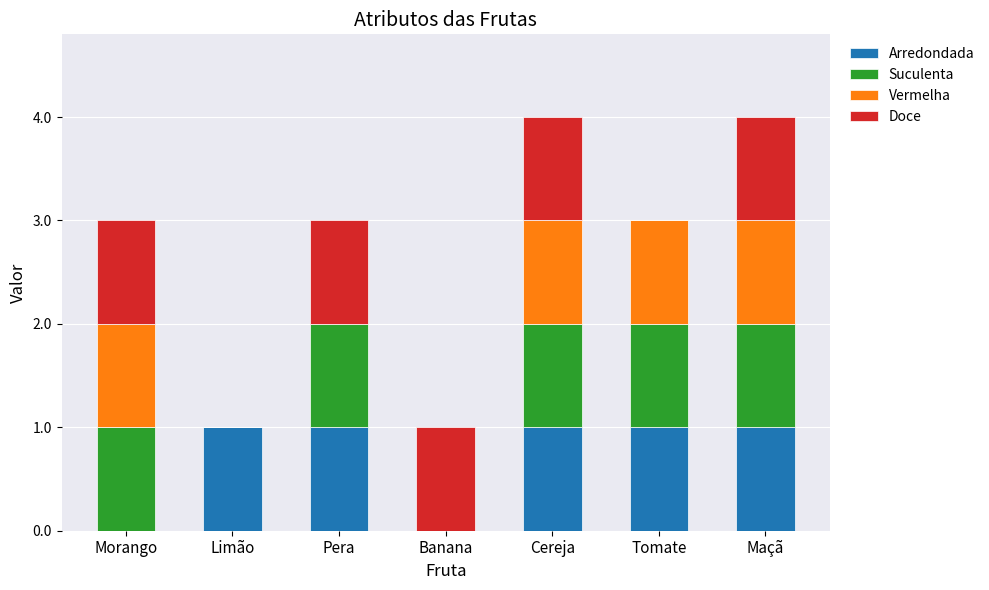

What is the sum of all Arredondada values?

5